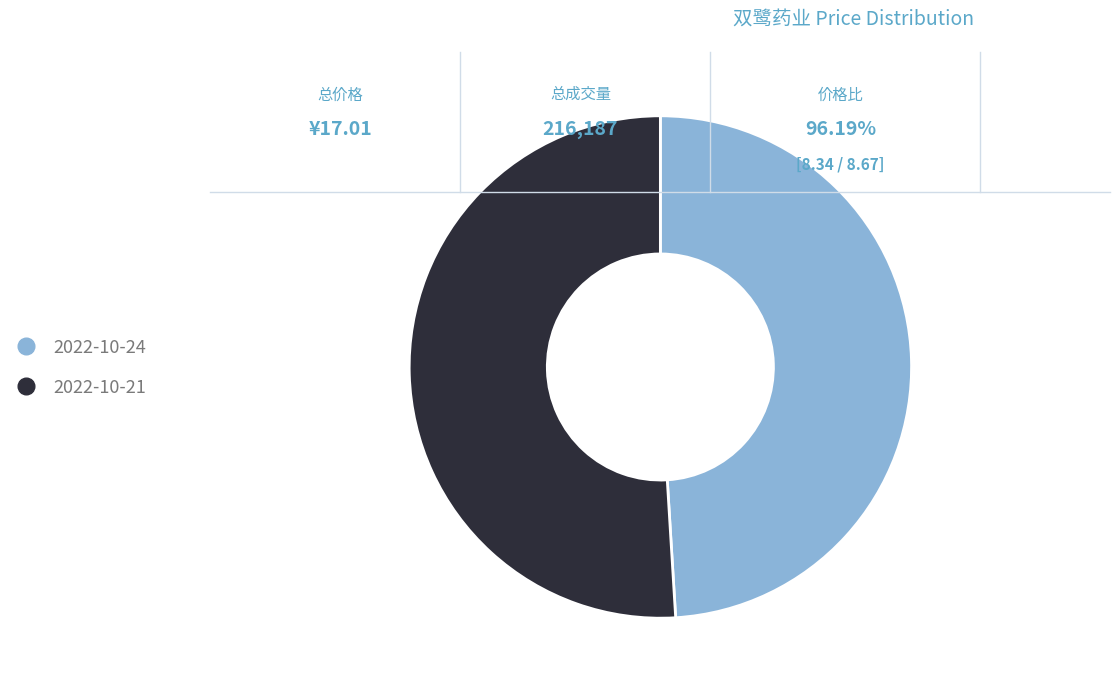

Rank the categories by value from highest to lowest.

2022-10-21, 2022-10-24